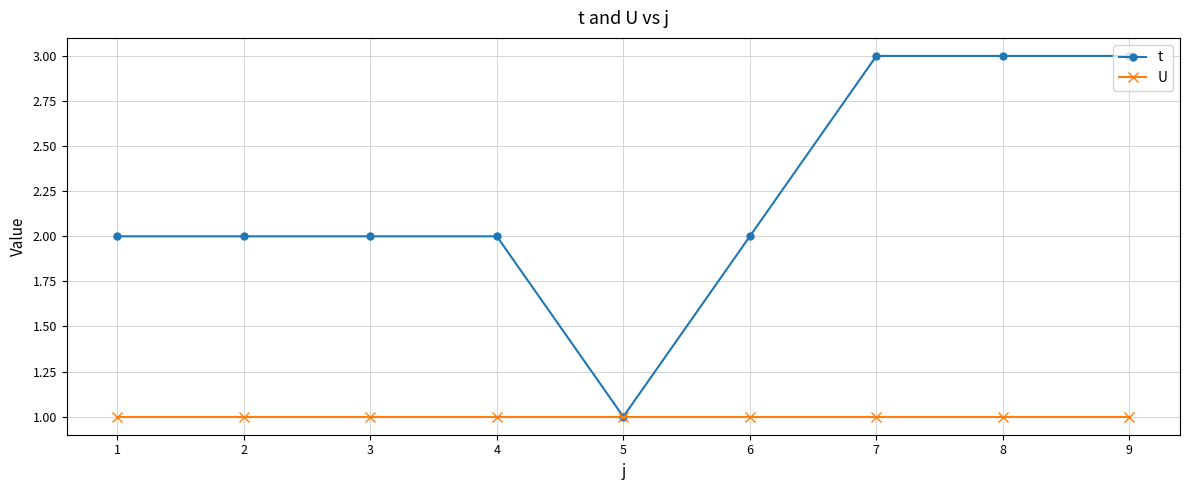

Is the value of U at 7 greater than the value of t at 1?

No